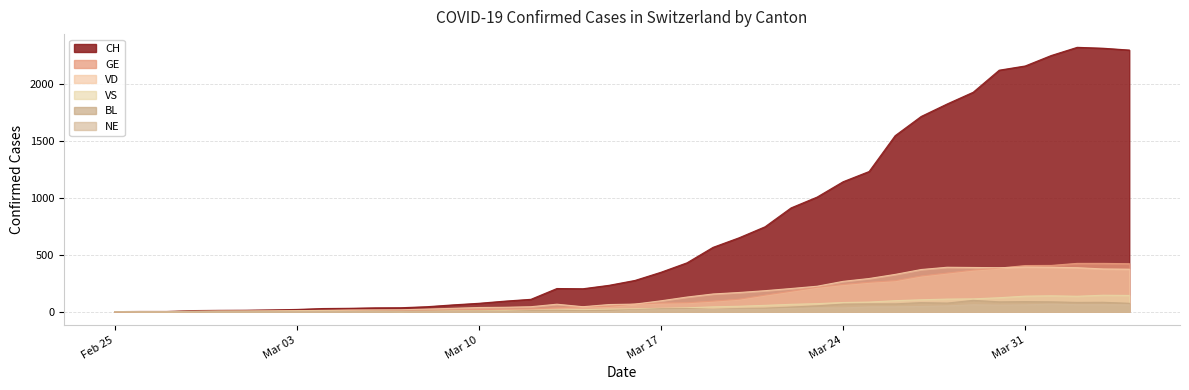

The value of GE at 2020-03-27 is 313. True or false?

True